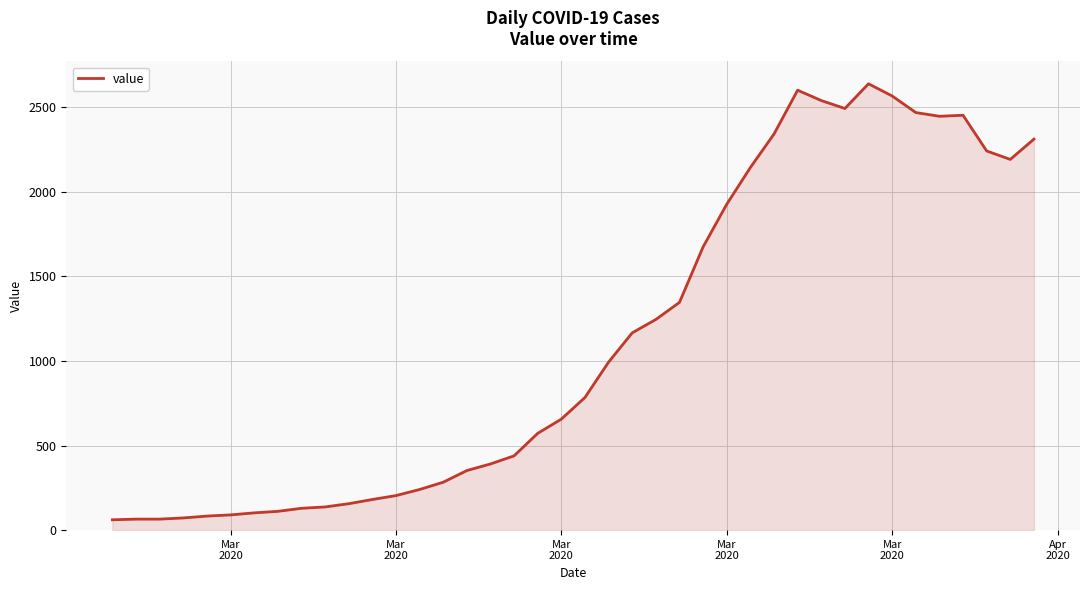

What is the smallest value displayed?

61